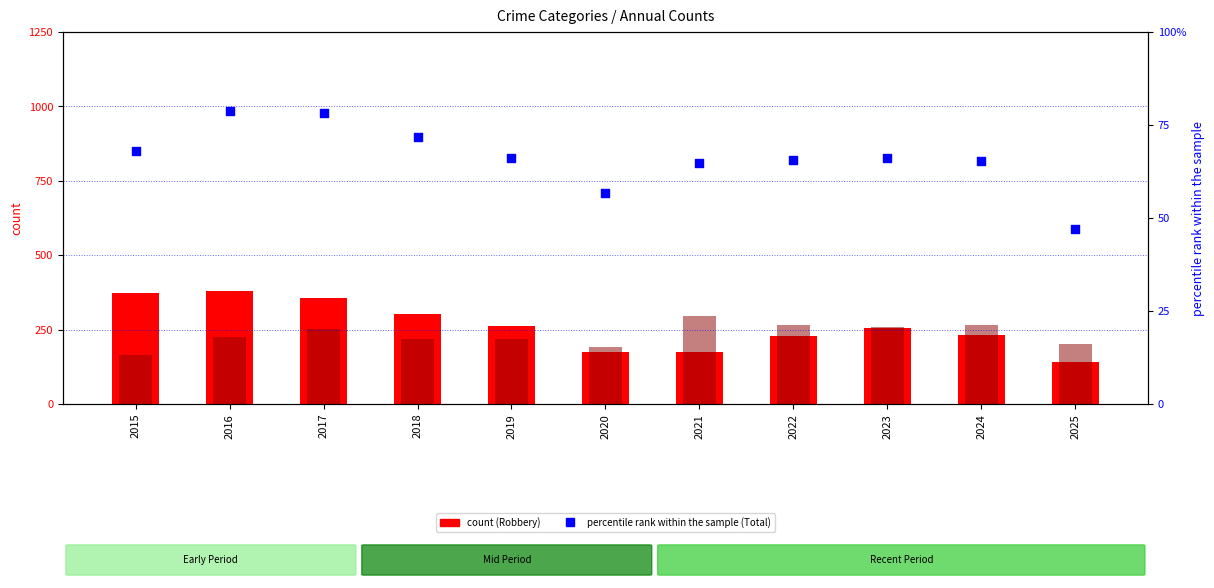

Which series has the largest total across all categories?

Robbery